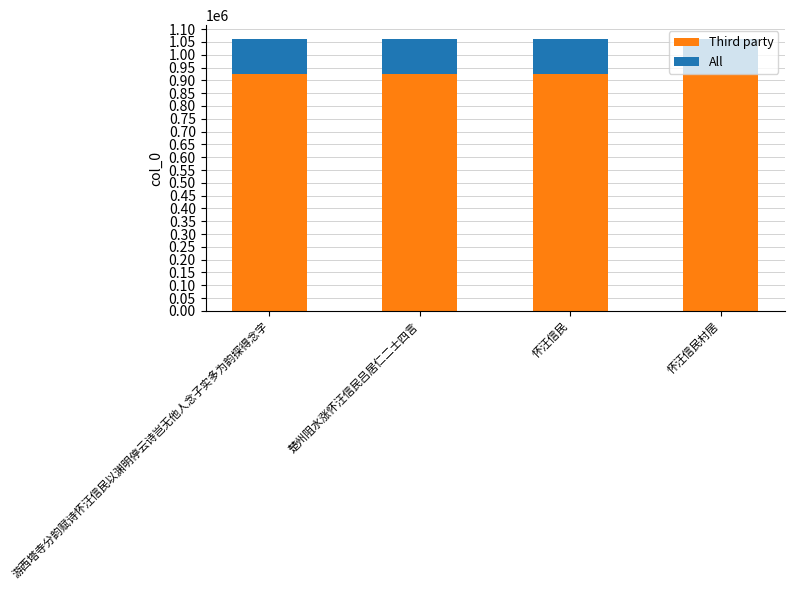

Count the number of data series in this chart.

2